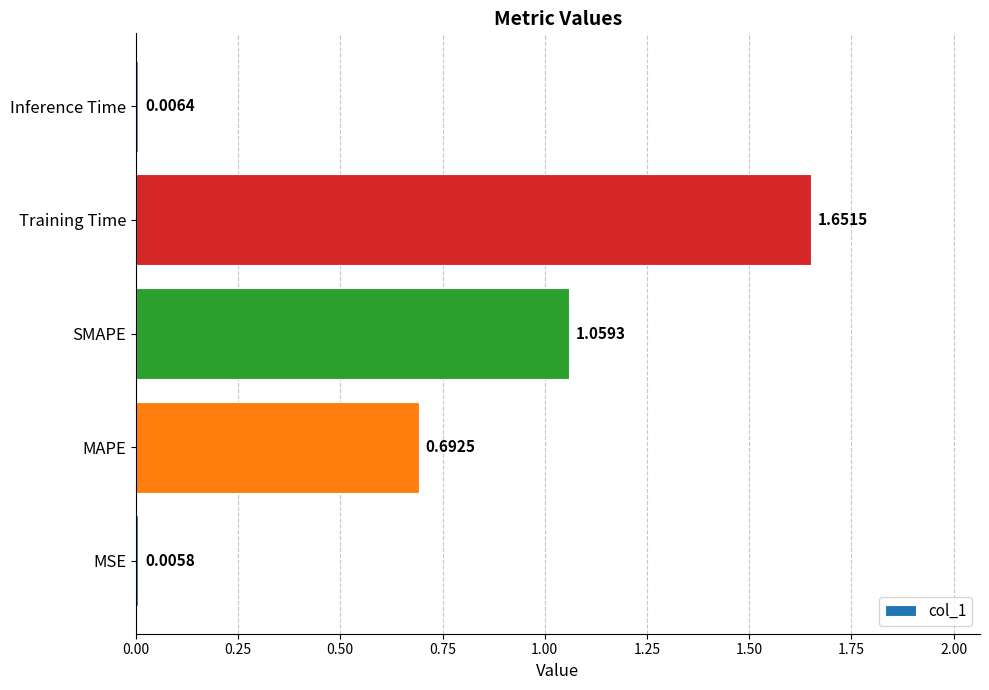

Where is the data nearest to the value 0?

MSE